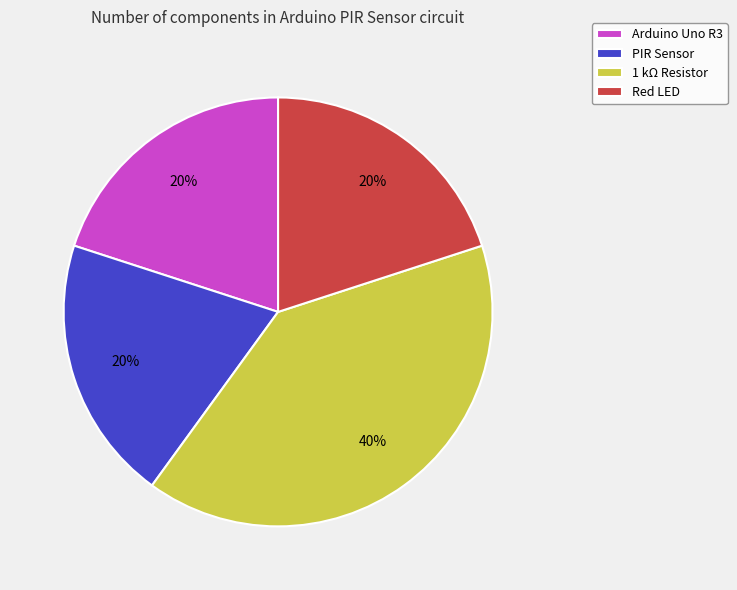

Is the sum of 1 kΩ Resistor and Red LED greater than half?

Yes